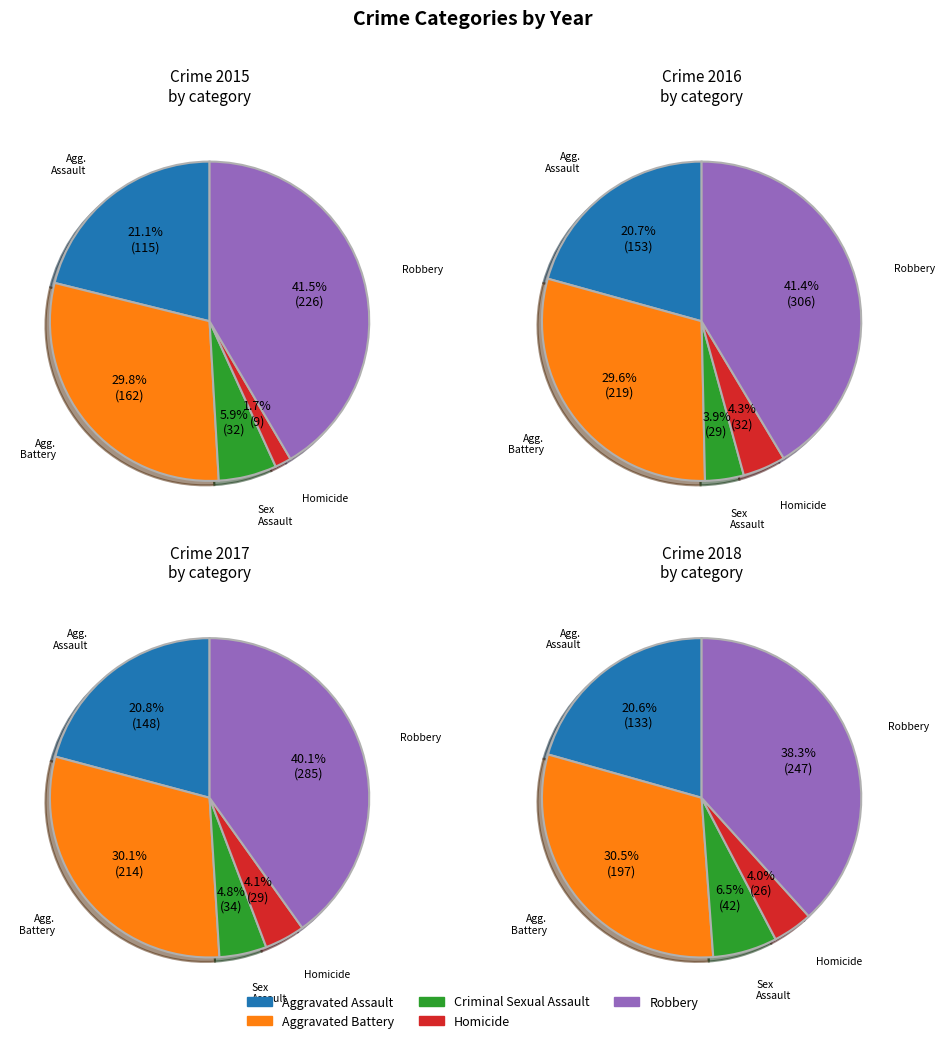

Is it true that Criminal Sexual Assault is 7% of the pie?

True